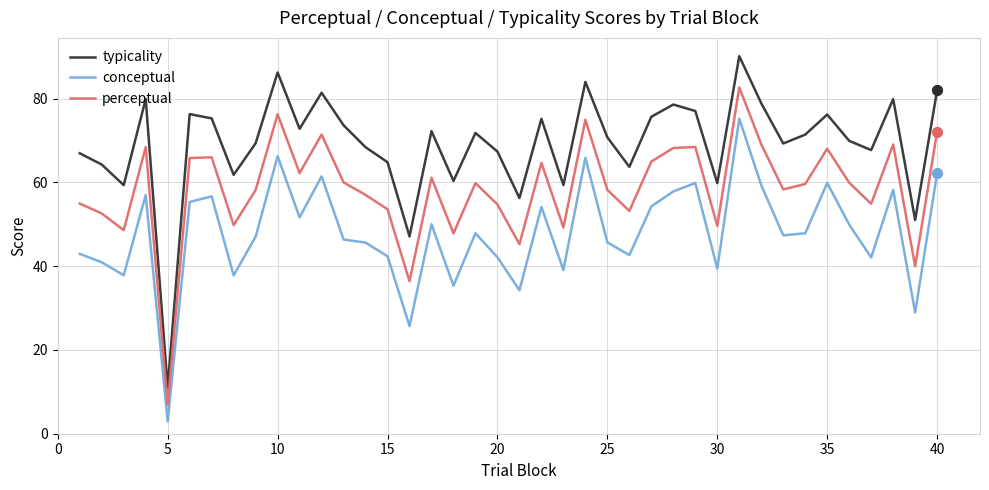

What are all the series names shown in the legend?

typicality, conceptual, perceptual